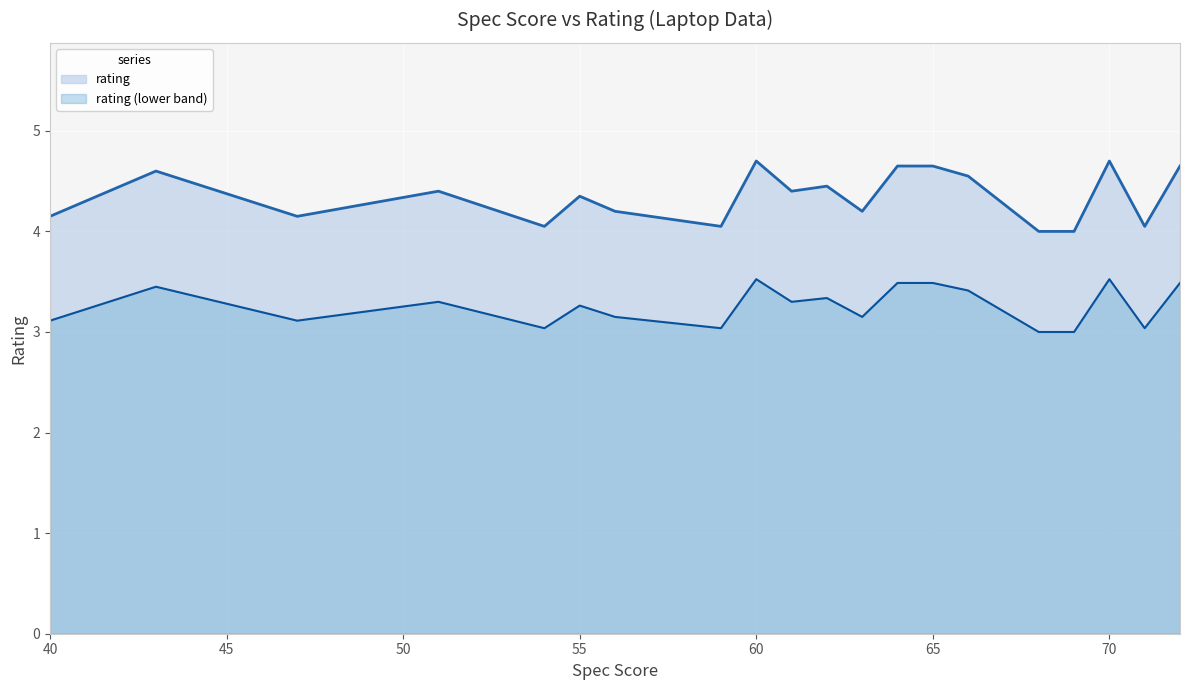

What is the minimum value shown in the chart?

3.0